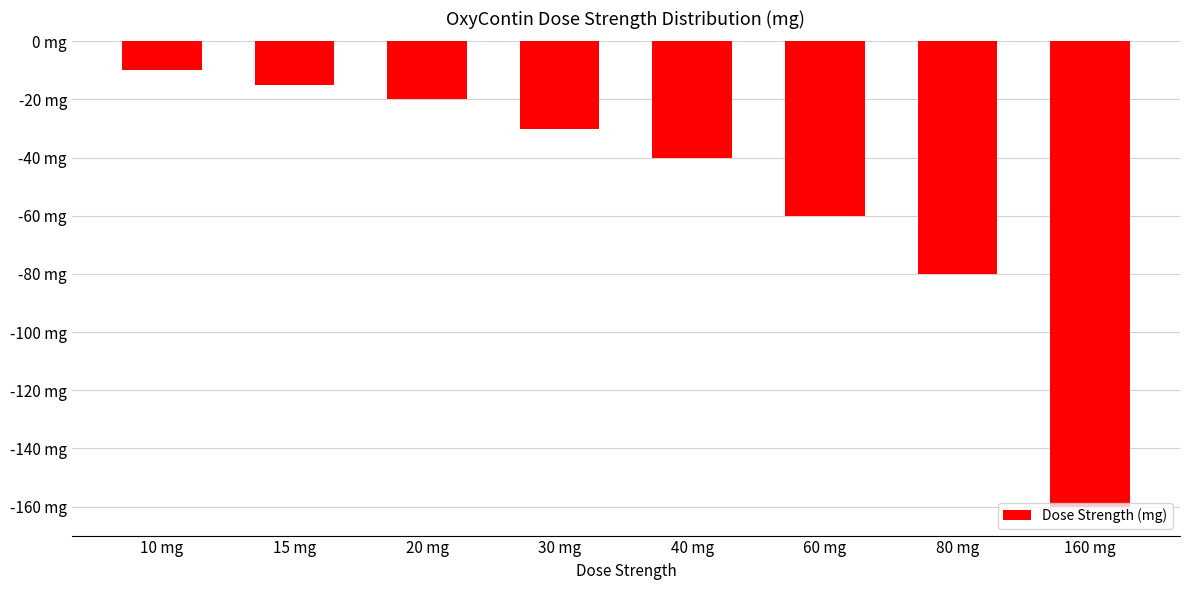

What is the difference between the maximum and minimum values?

150